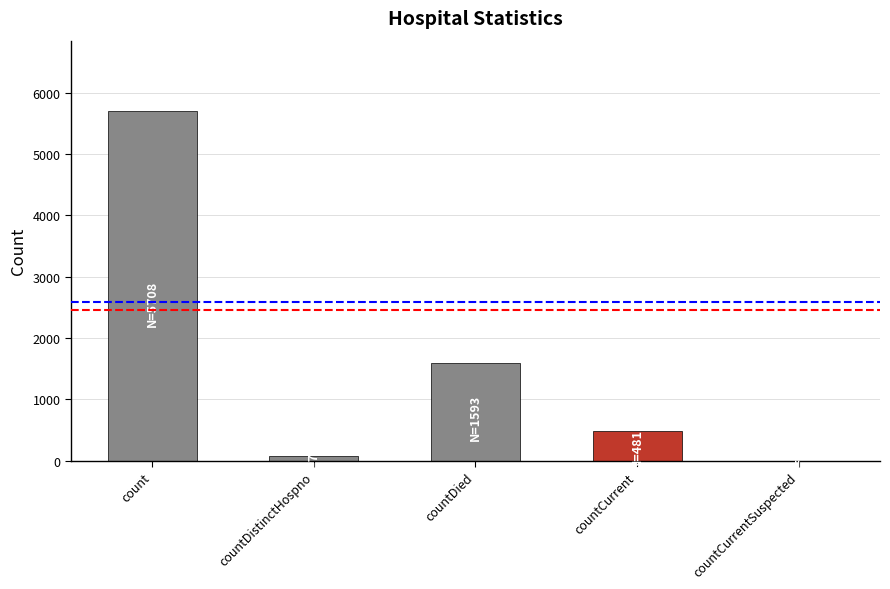

What is the change in value from count to countCurrentSuspected?

-5708